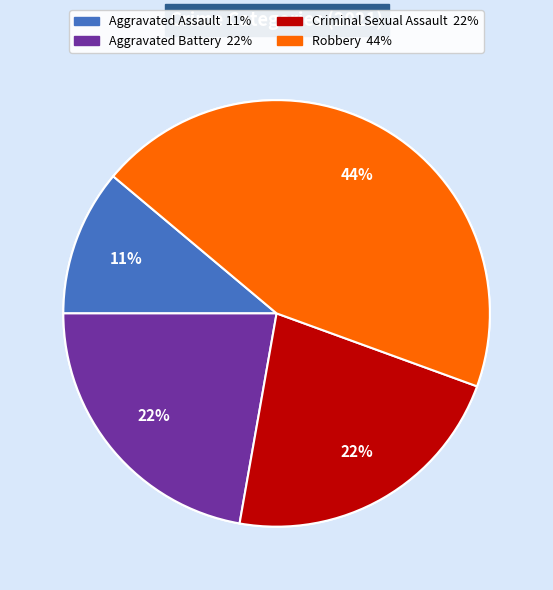

To the nearest percent, what is the difference between the Aggravated Assault and Aggravated Battery slice percentages?

11%